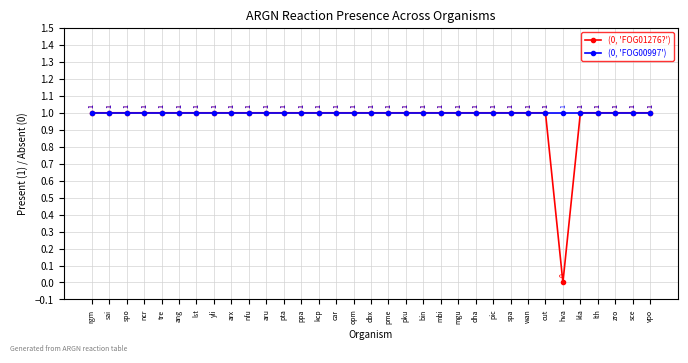

How many distinct data groups are displayed?

2